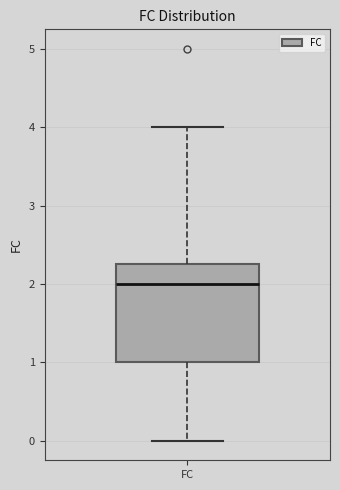

Transcribe this box plot: give where the median line is, the range the box spans, and where the two whiskers end, as read against the y-axis. The values are not printed on the chart, so give them approximately, as read against the axis.

median 2.0, box 1.0 to 2.3, whiskers 0.0 to 4.0